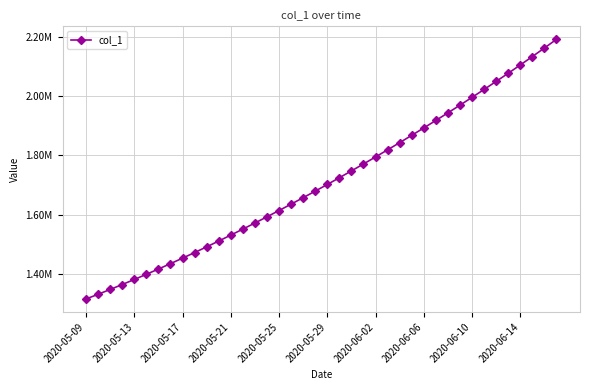

Does the chart have visible grid lines?

Yes